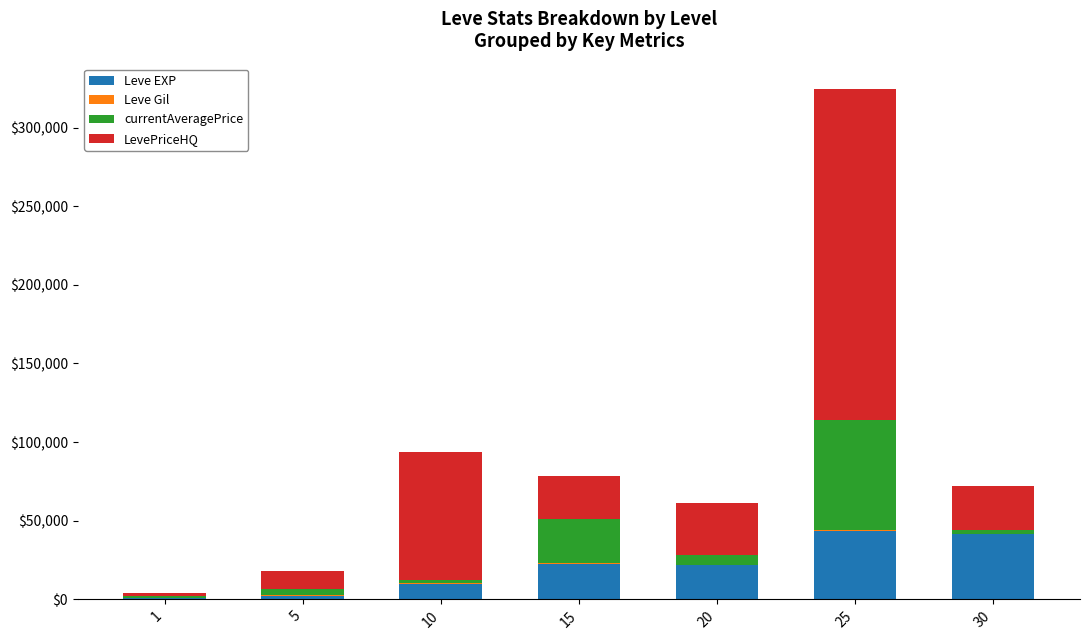

What is the maximum value for Leve EXP?

43600